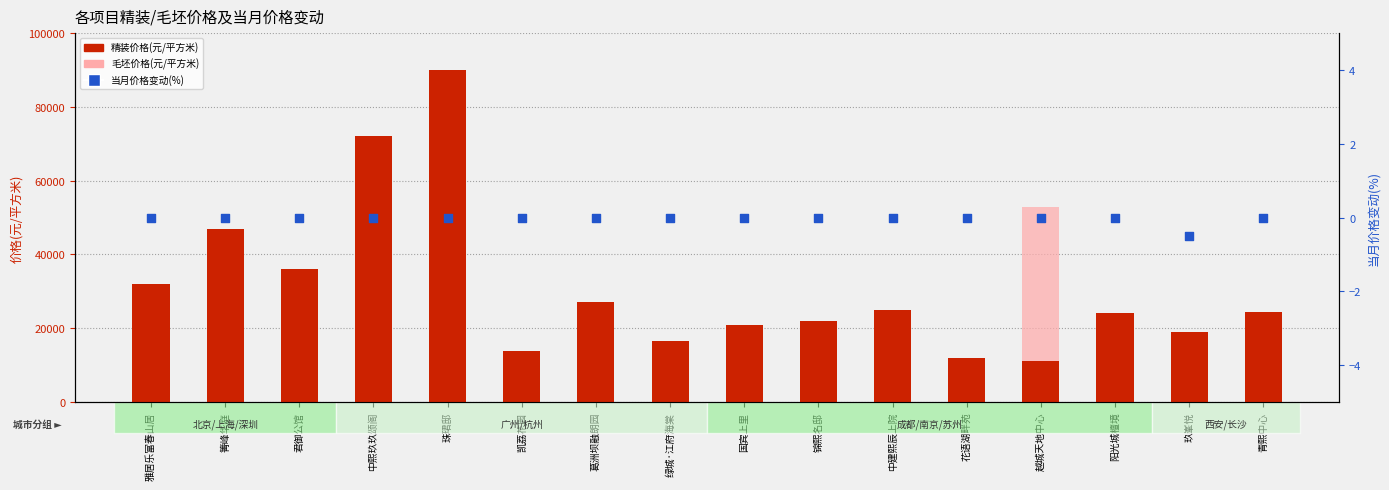

At how many categories does at least one series exceed 76586?

1